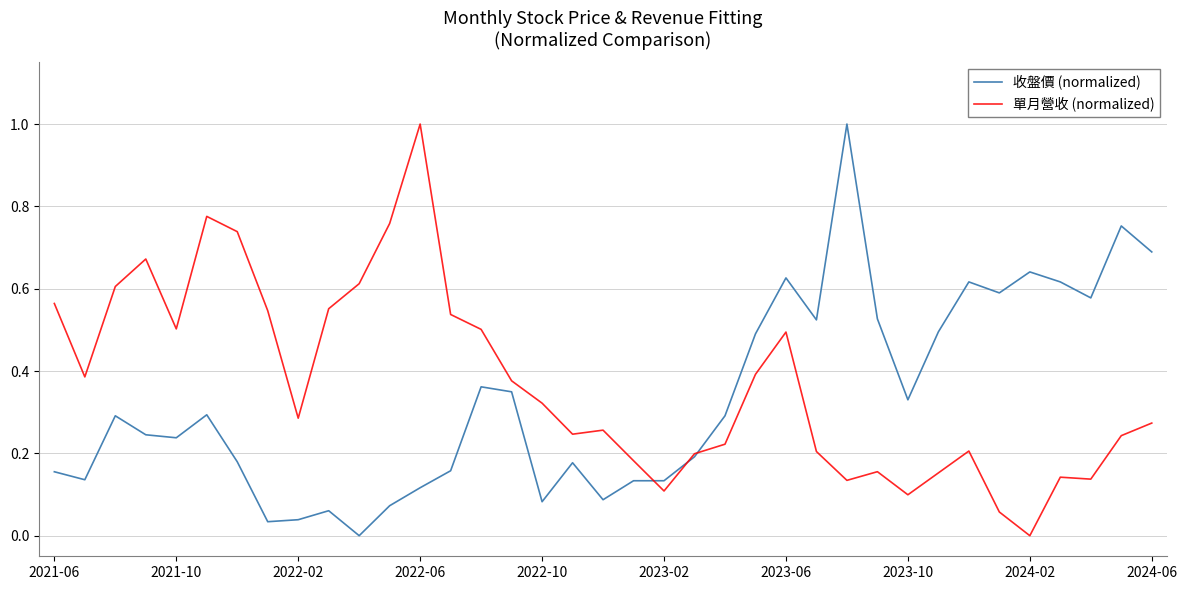

What is the greatest value displayed?

1.0